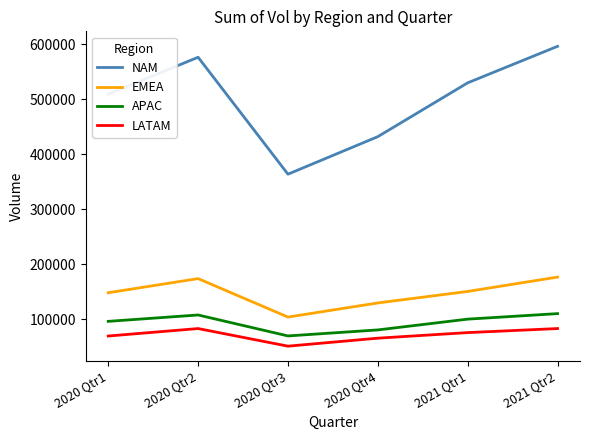

How many values in the LATAM series are below 75265?

3